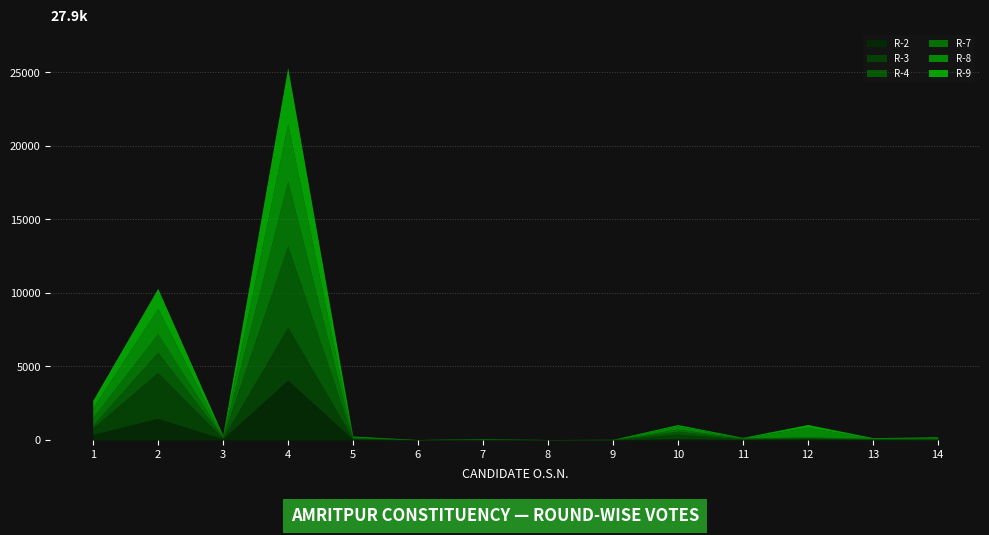

Rank the categories by R-9 value from highest to lowest.

4, 2, 1, 12, 10, 5, 14, 13, 3, 11, 6, 9, 7, 8